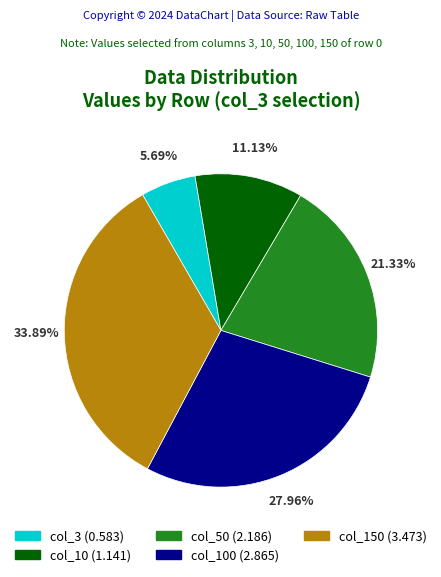

Combined, do col_10 (1.141) and col_3 (0.583) account for over 50%?

No